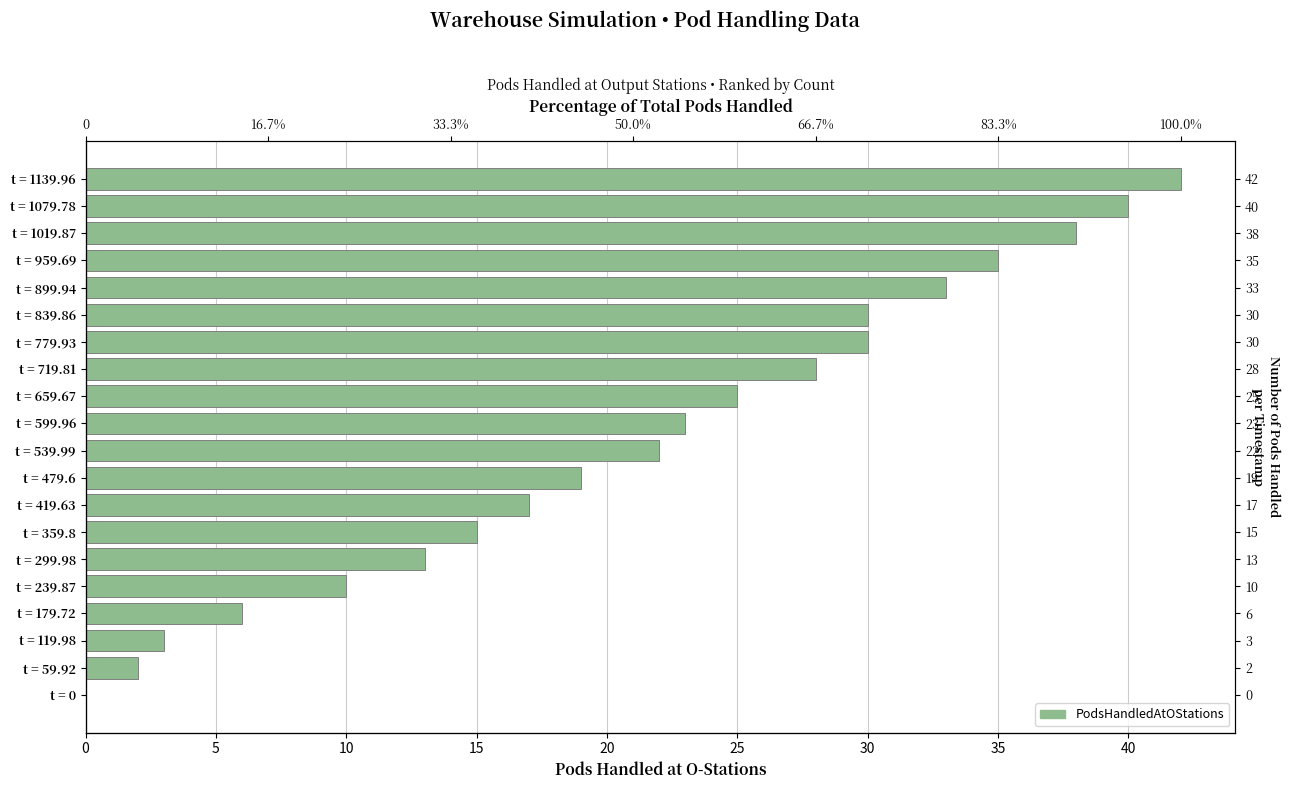

What is the sum of all values?

431